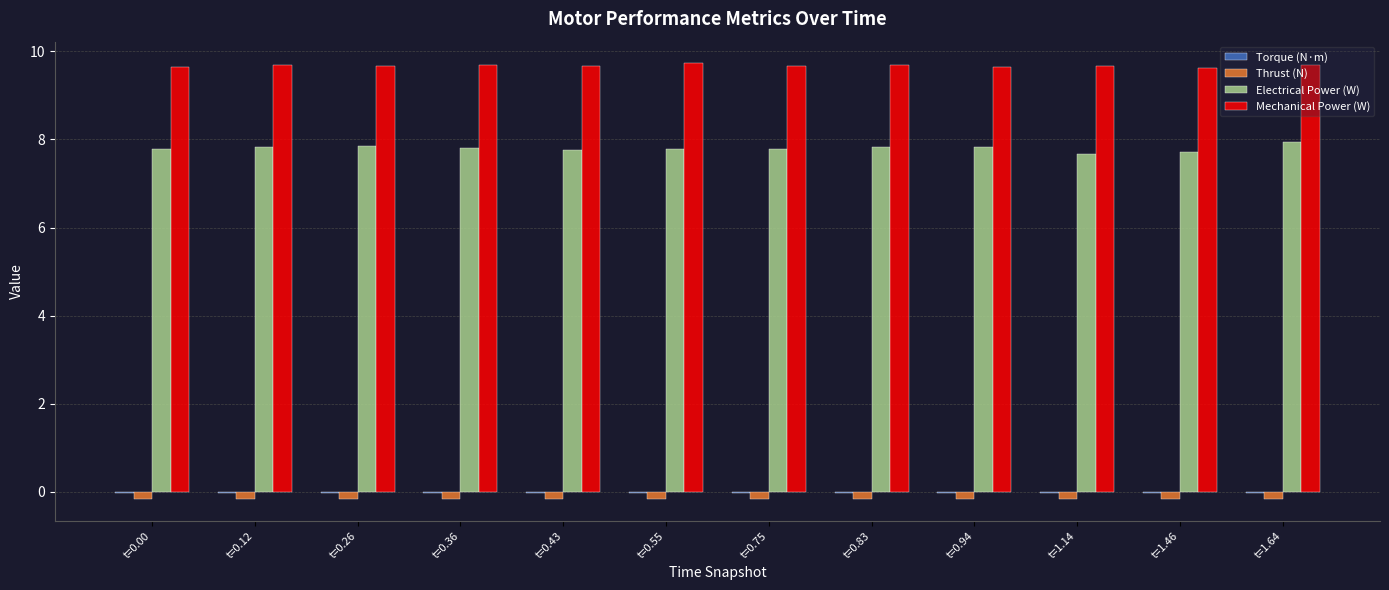

The Mechanical Power (W) series shows 13.5 at t=0.26. True or false?

False